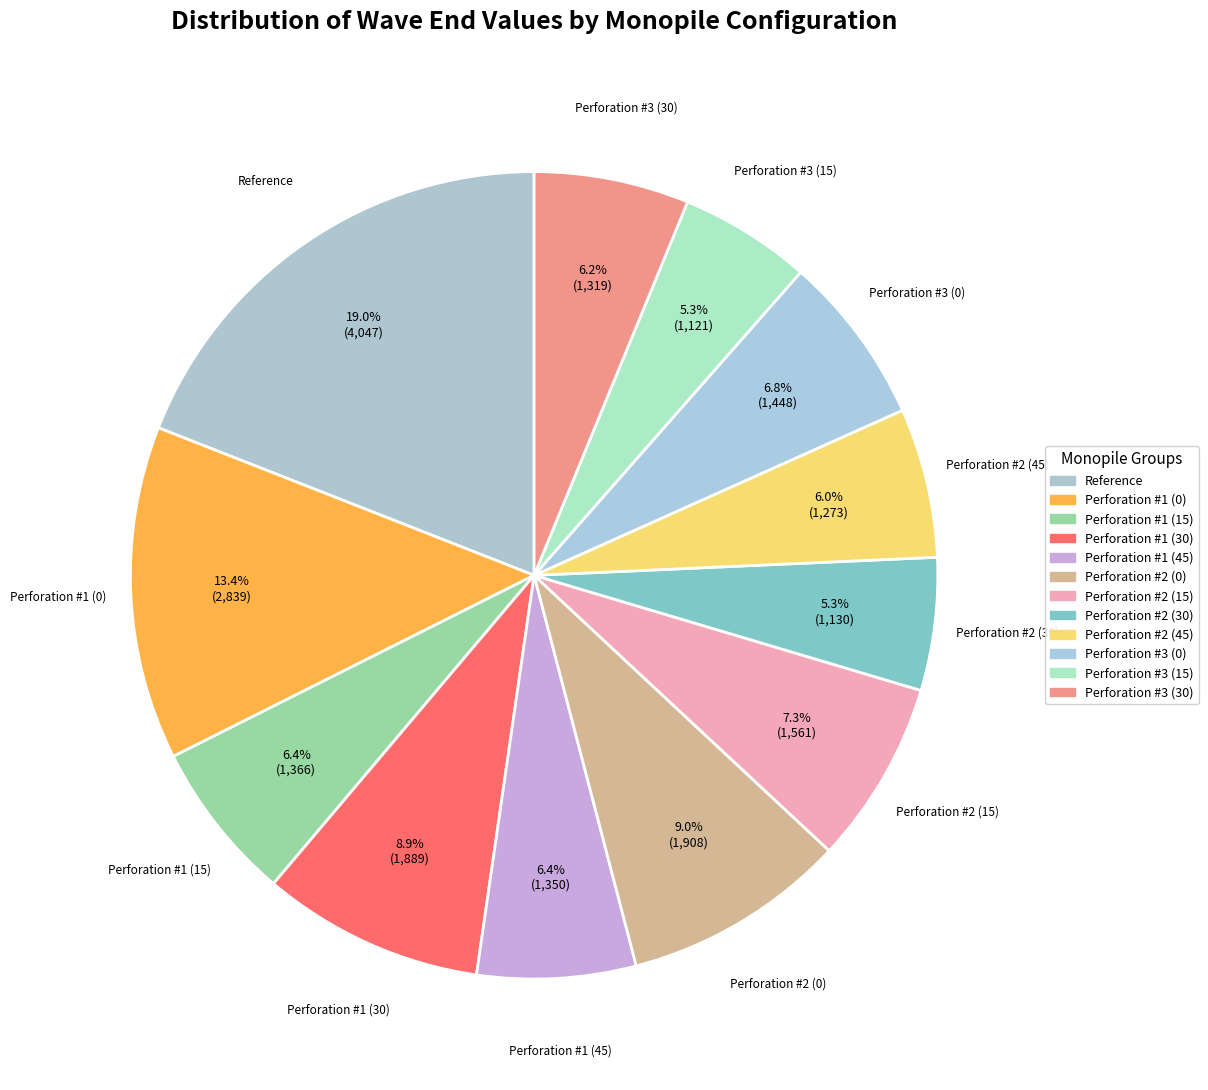

What is the largest slice in the pie chart?

Reference